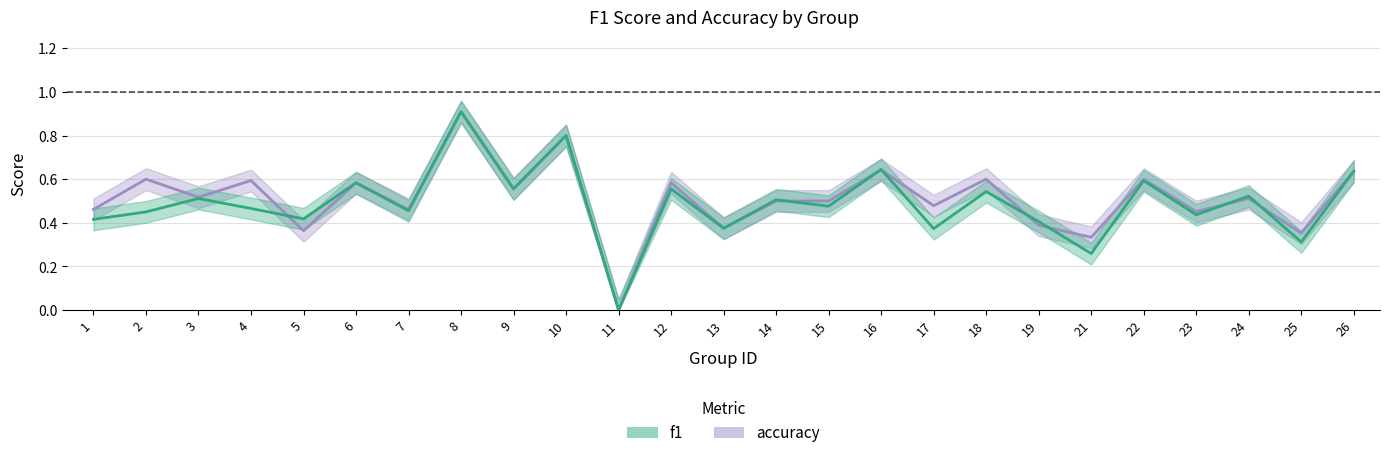

At 21, list the series in order from smallest to largest.

f1, accuracy